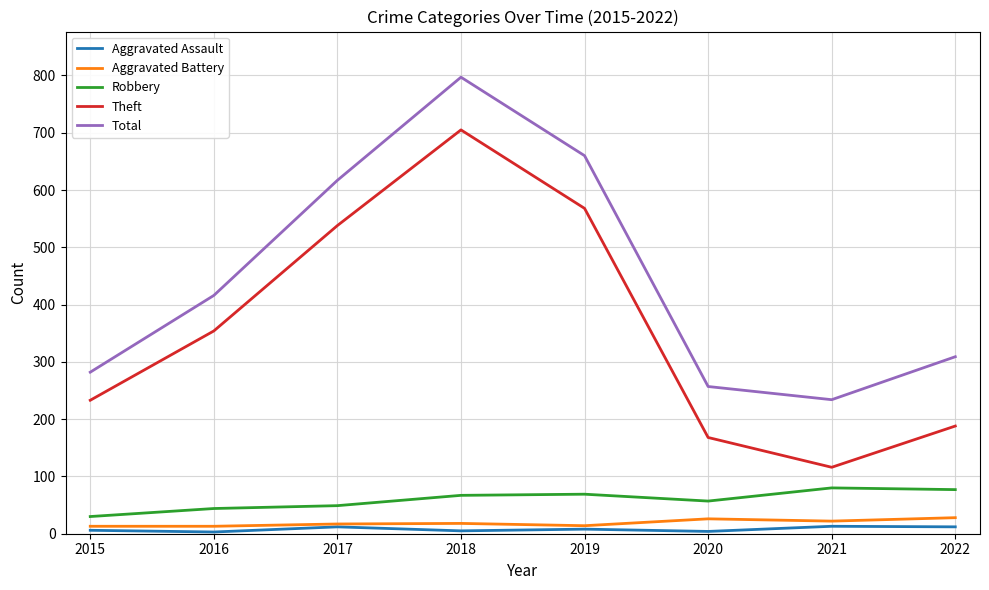

True or false: Aggravated Assault and Total cross at least once.

False